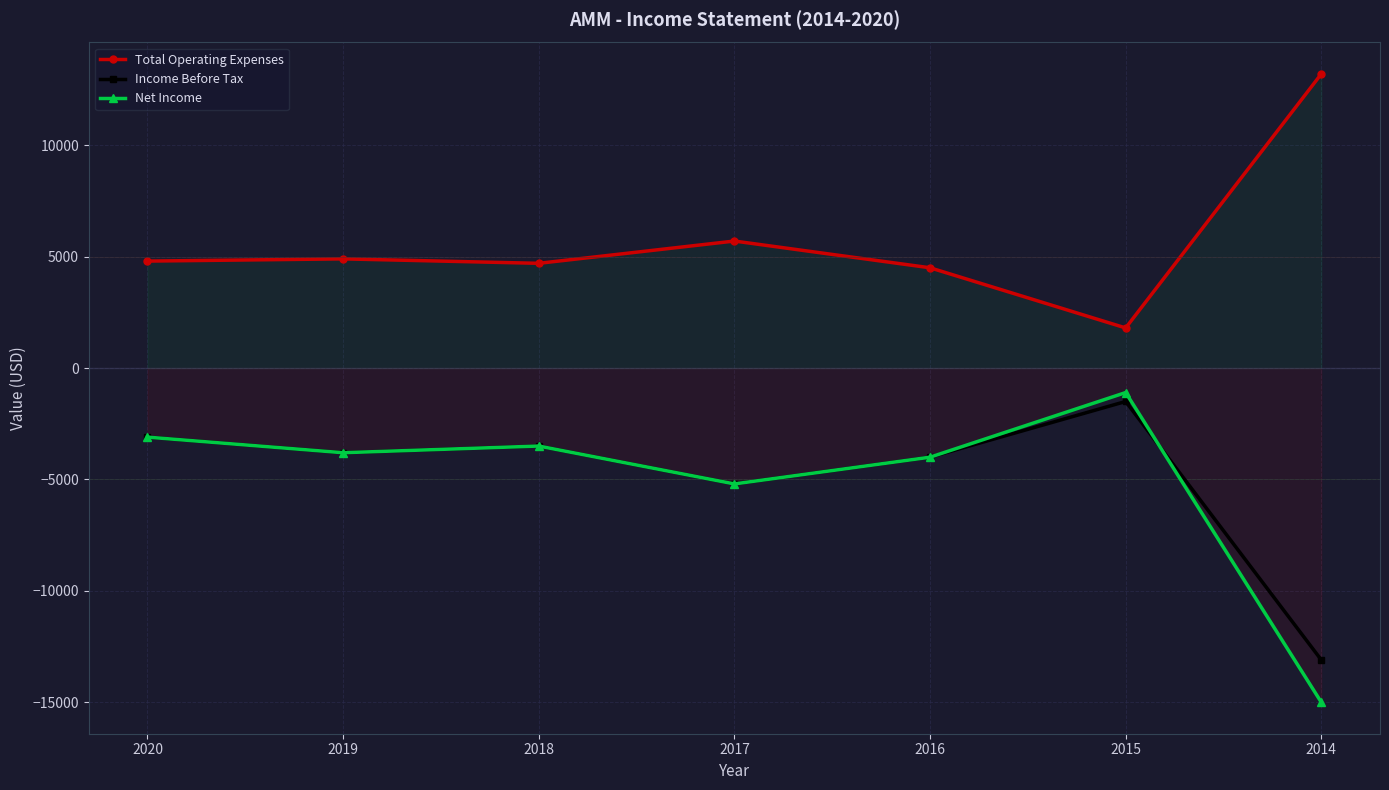

Which series has the largest range (max minus min)?

Net Income